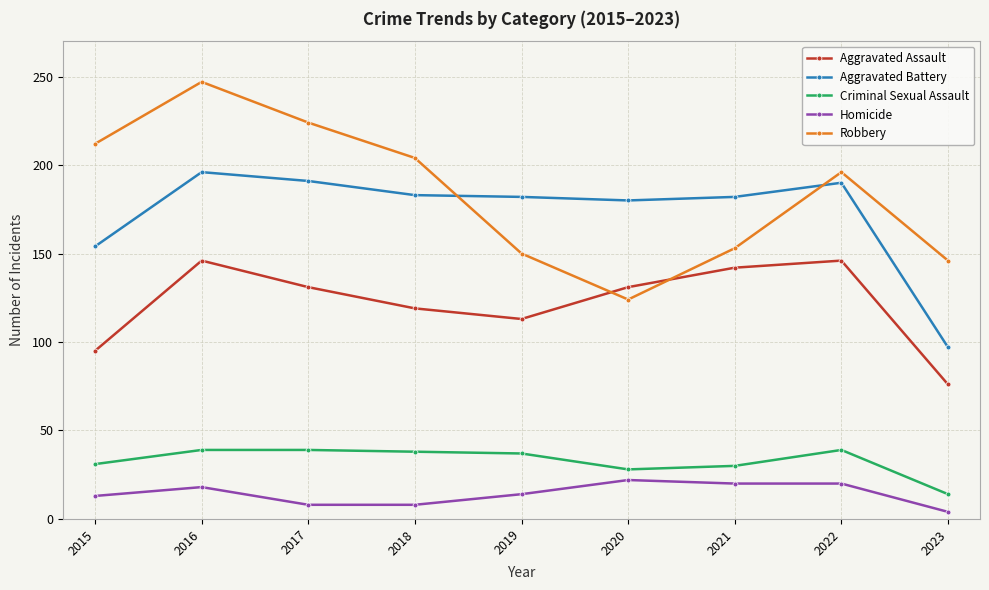

Count the number of data series in this chart.

5